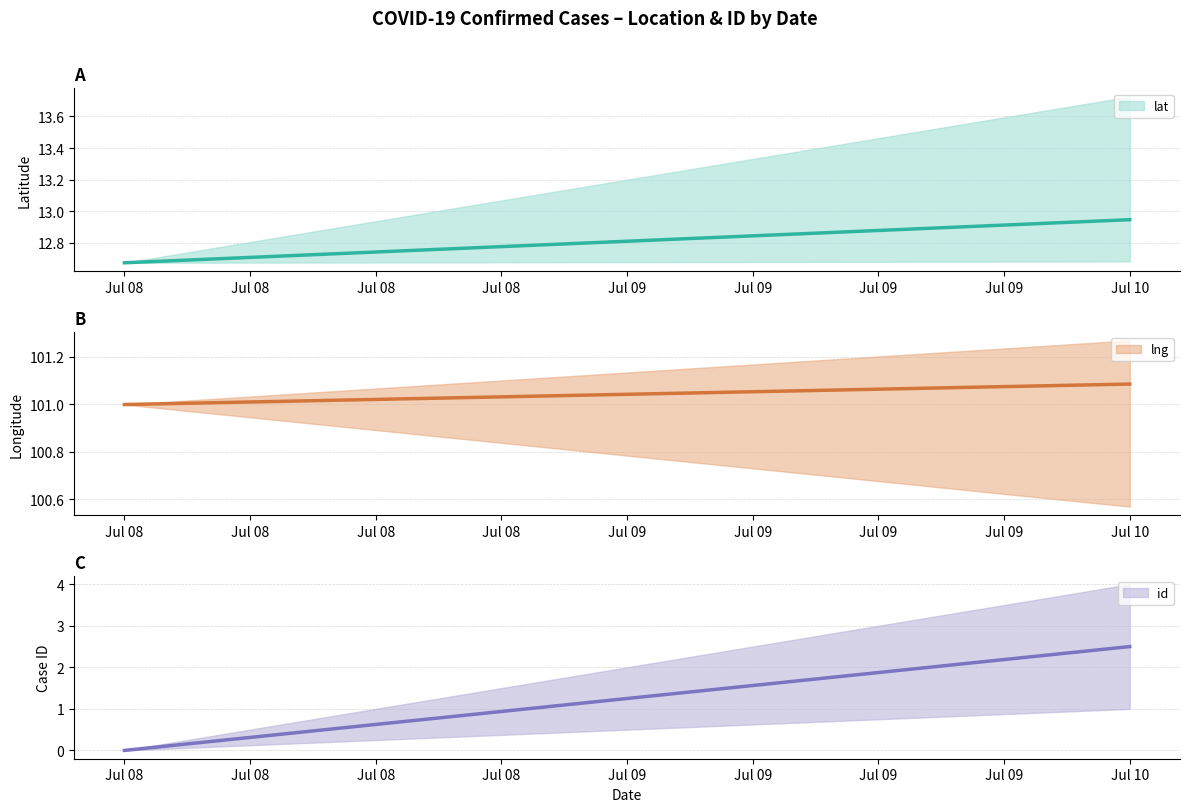

Reading left to right, list all the values displayed in this chart.

lat: 12.7	13.7	12.7	12.7	12.7
lng: 101.0	100.6	101.2	101.3	101.3
id: 0.0	1.0	2.0	3.0	4.0